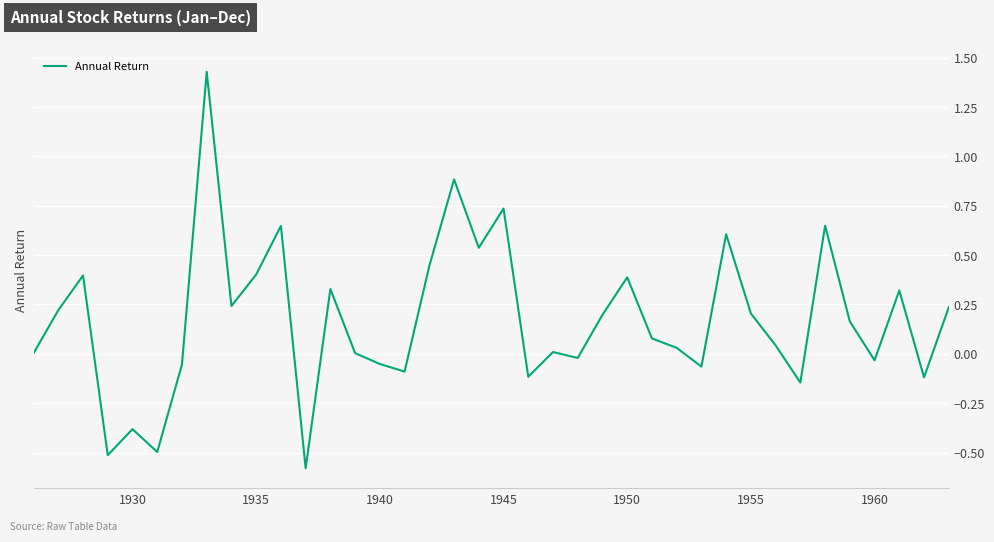

What is the smallest value displayed?

-0.6